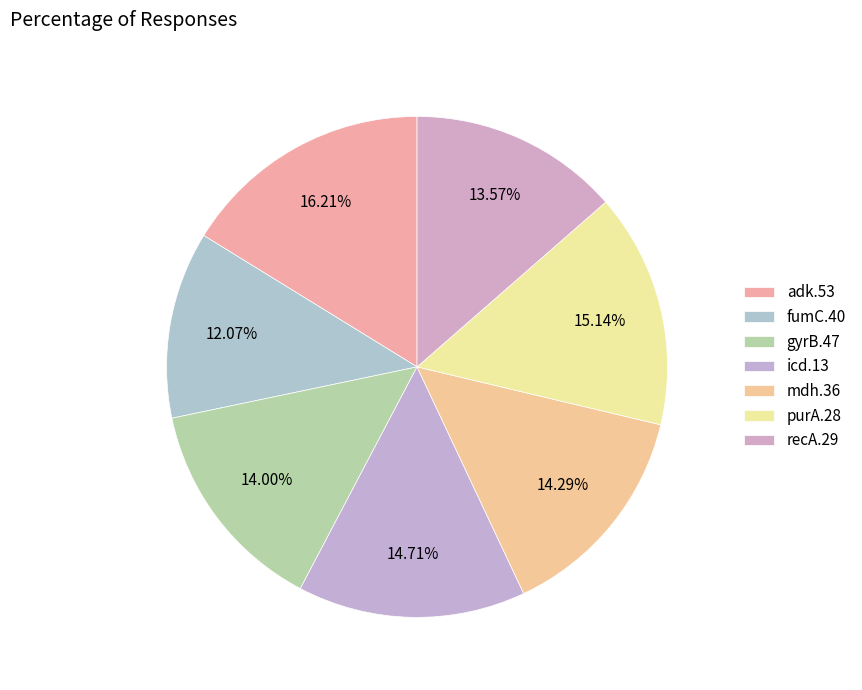

What is the change in value from adk.53 to purA.28?

-30